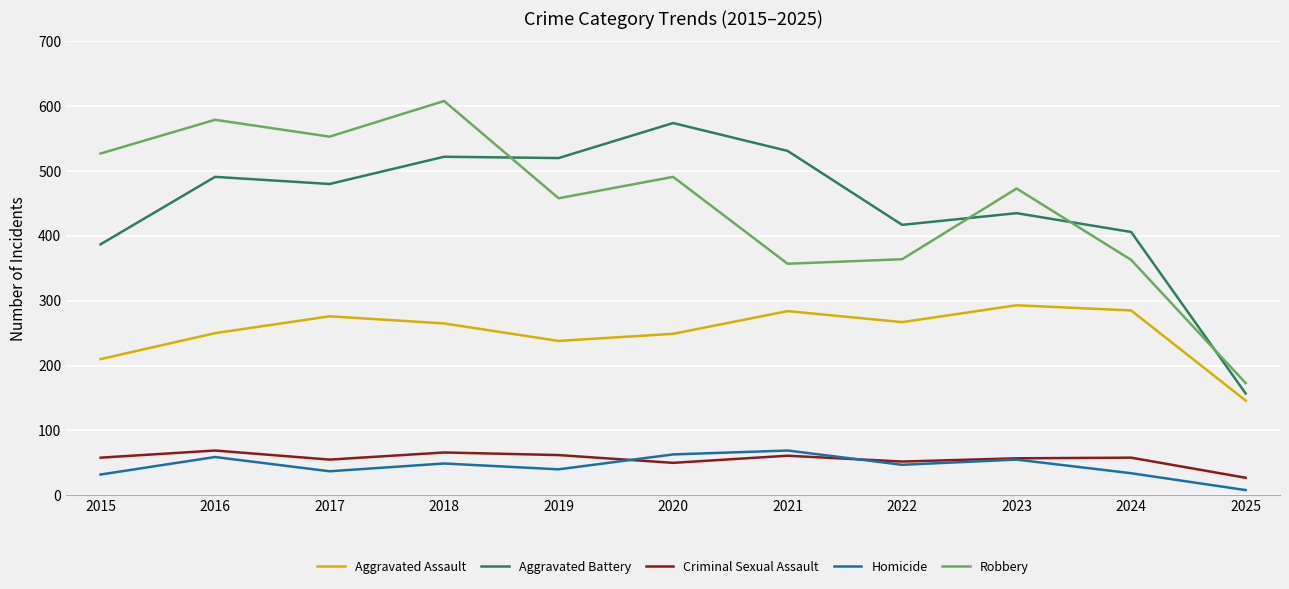

Rank the series at 2021 from lowest to highest value.

Criminal Sexual Assault, Homicide, Aggravated Assault, Robbery, Aggravated Battery